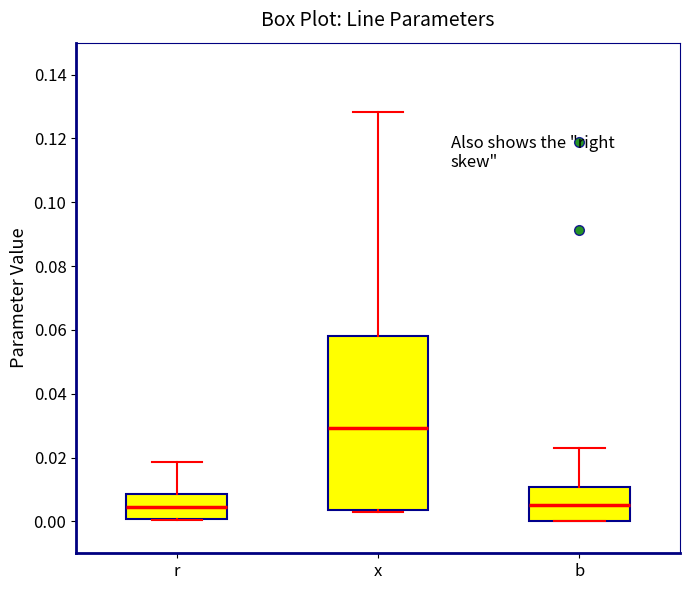

Comparing the boxes themselves (not the whiskers), which one is the tallest?

x